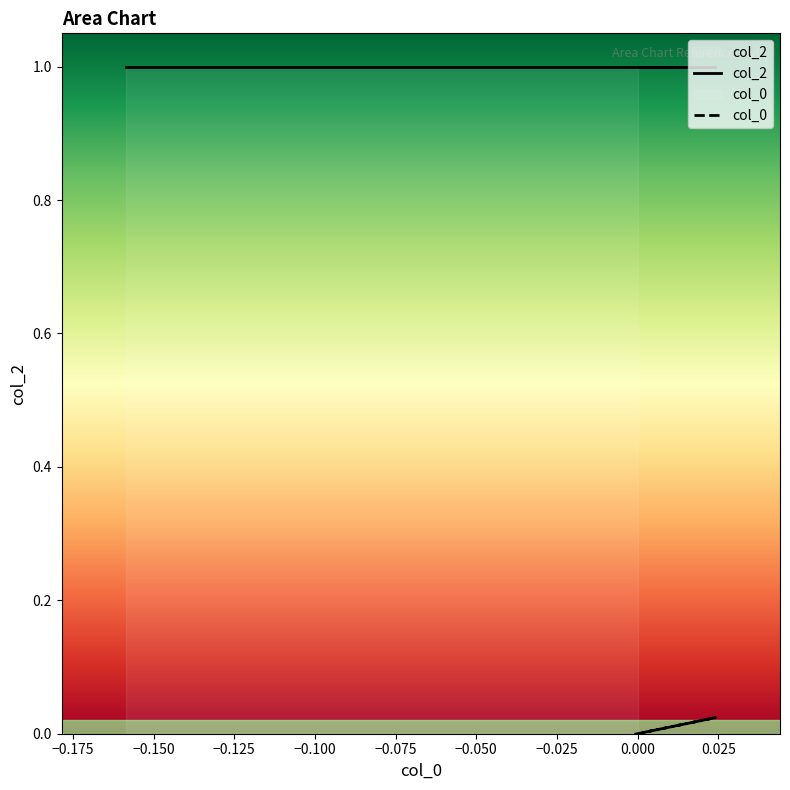

What is the maximum value shown in the chart?

1.0